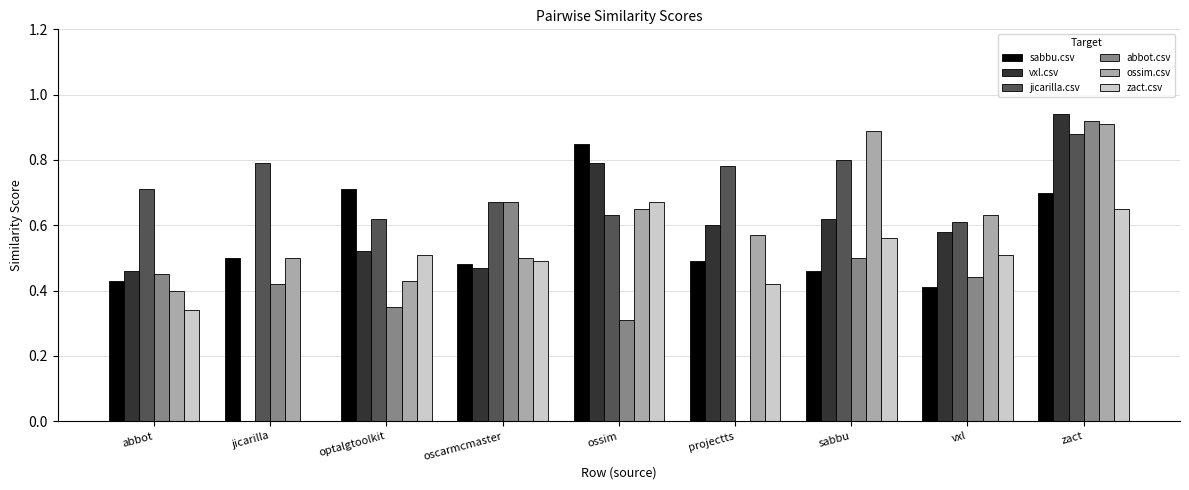

What is the sum of all zact.csv values?

4.2